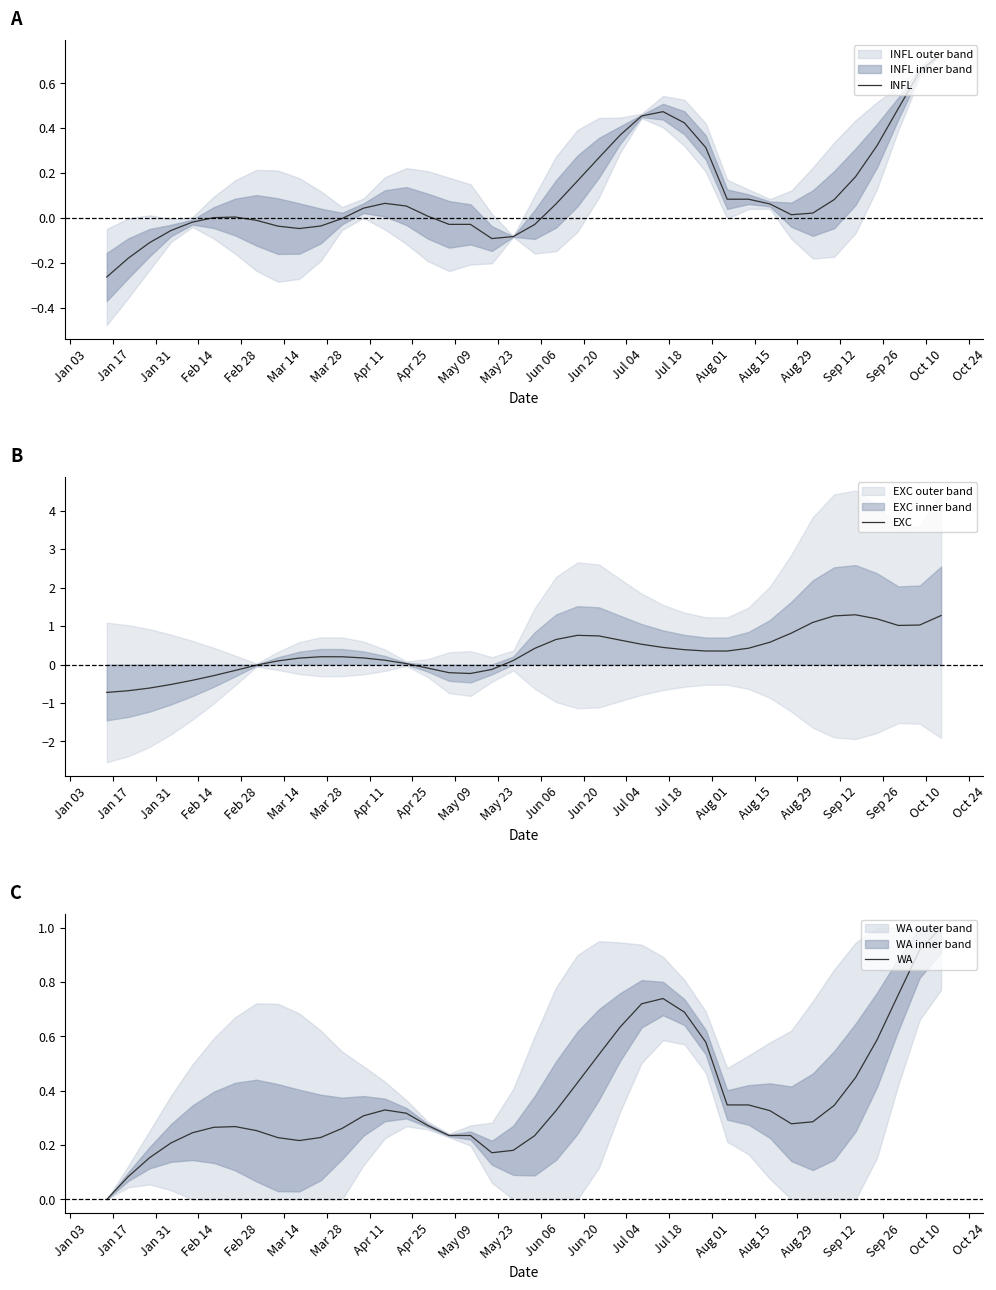

What is the maximum value for EXC?

1.3